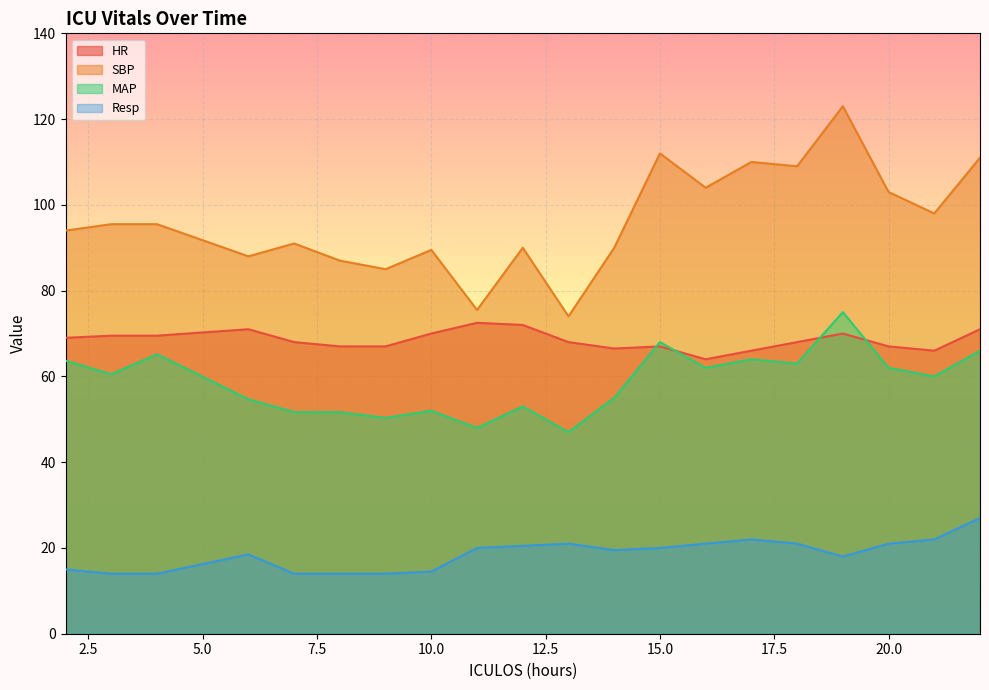

Count the number of data series in this chart.

4